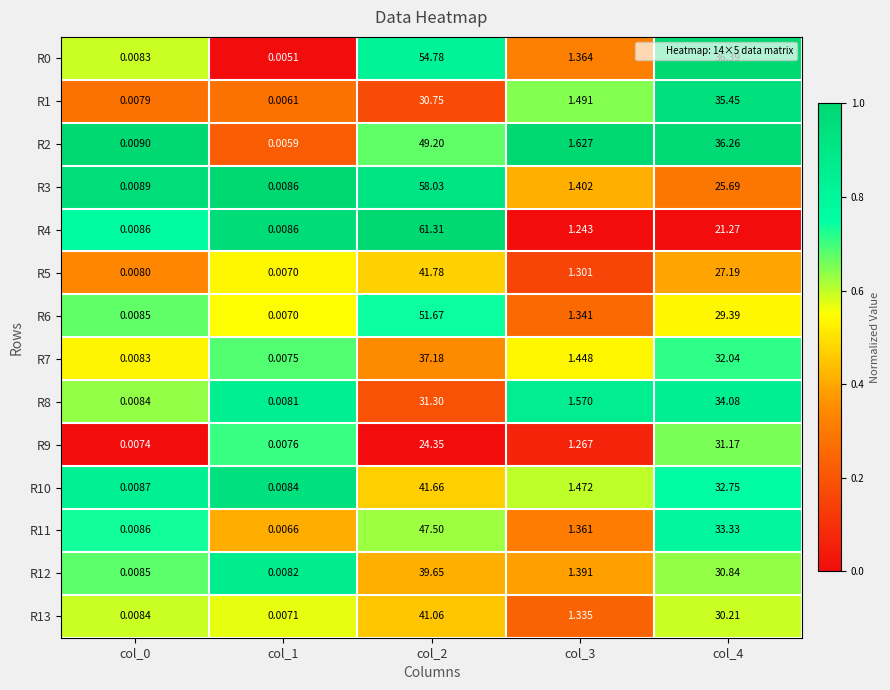

Is the value of R3 at col_4 greater than the value of R7 at col_2?

No